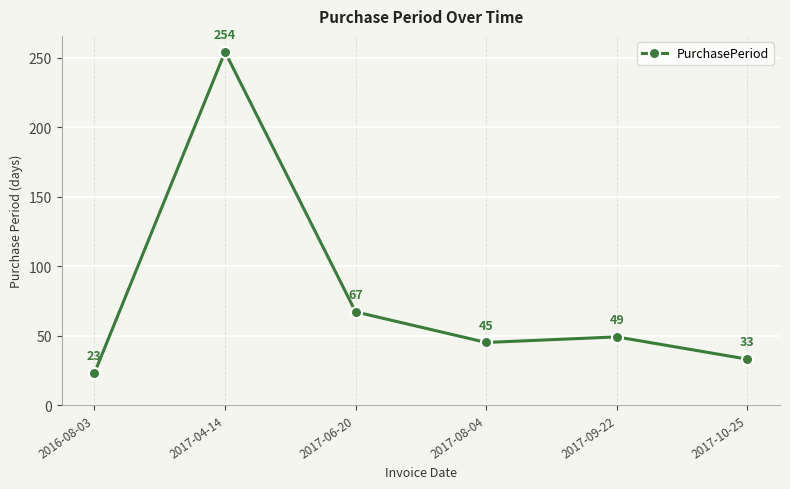

Rank the categories by value from lowest to highest.

2016-08-03, 2017-10-25, 2017-08-04, 2017-09-22, 2017-06-20, 2017-04-14